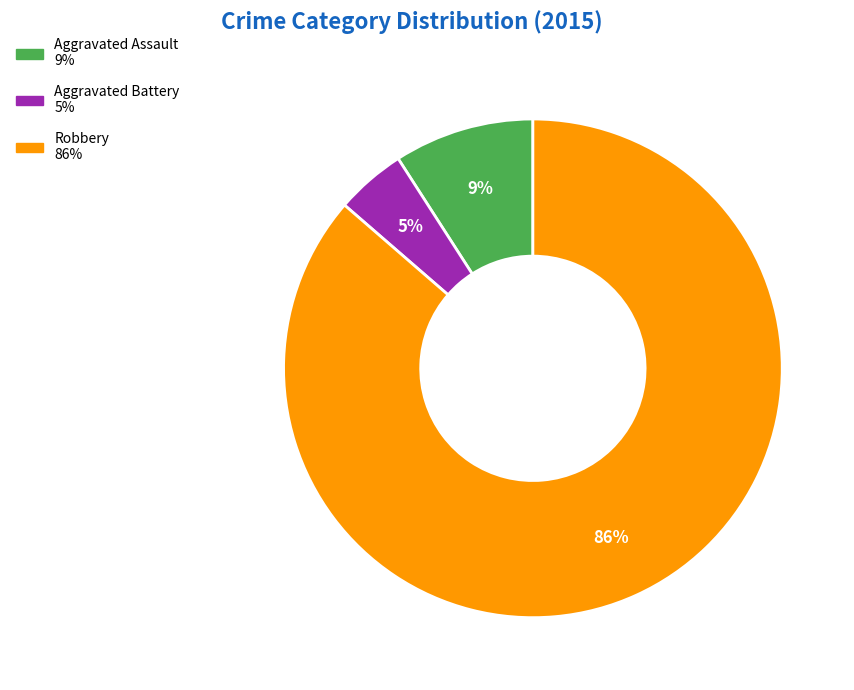

To the nearest percent, what is the average slice percentage?

33%